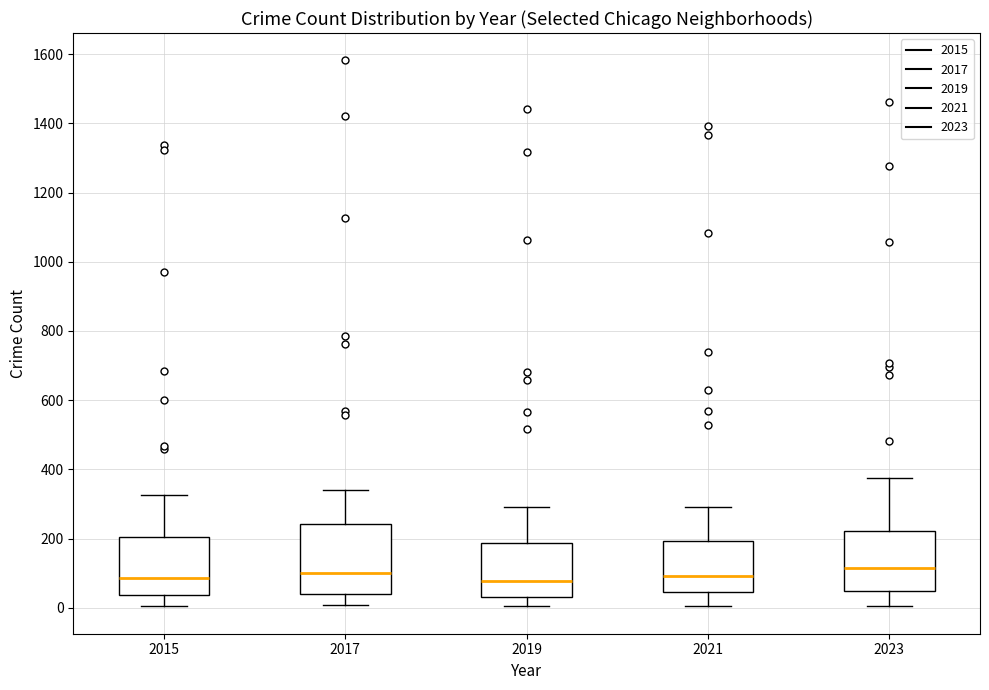

Reading left to right, transcribe this box plot: for each box, give where its median line is, the range the box spans, and where its two whiskers end, as read against the y-axis. The values are not printed on the chart, so give them approximately, as read against the axis.

2015: median 80, box 40 to 200, whiskers 0 to 320
2017: median 100, box 40 to 240, whiskers 0 to 340
2019: median 80, box 40 to 180, whiskers 0 to 300
2021: median 100, box 40 to 200, whiskers 0 to 300
2023: median 120, box 40 to 220, whiskers 0 to 380